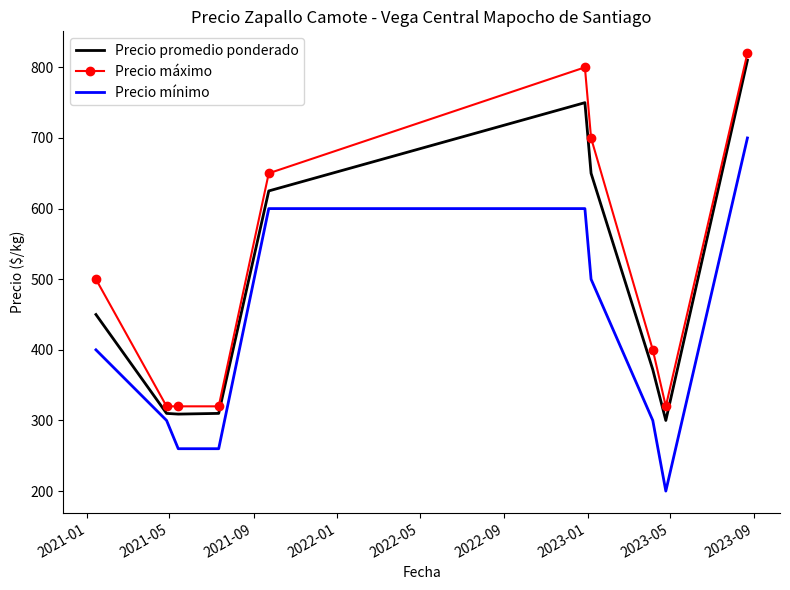

Which series has the widest spread of values?

Precio promedio ponderado